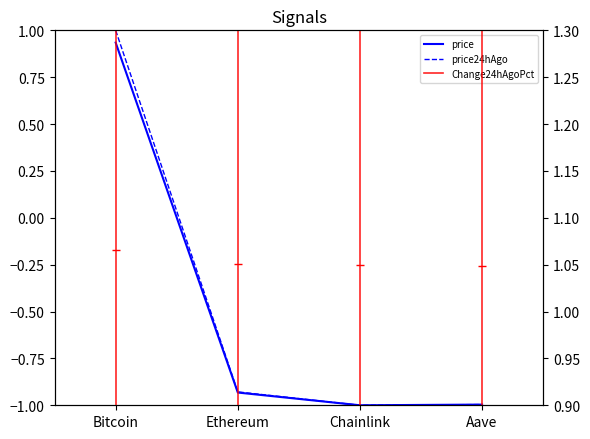

Reading right to left, what are all the values shown in this chart?

price: -1.0	-1.0	-0.9	0.9
price24hAgo: -1.0	-1.0	-0.9	1.0